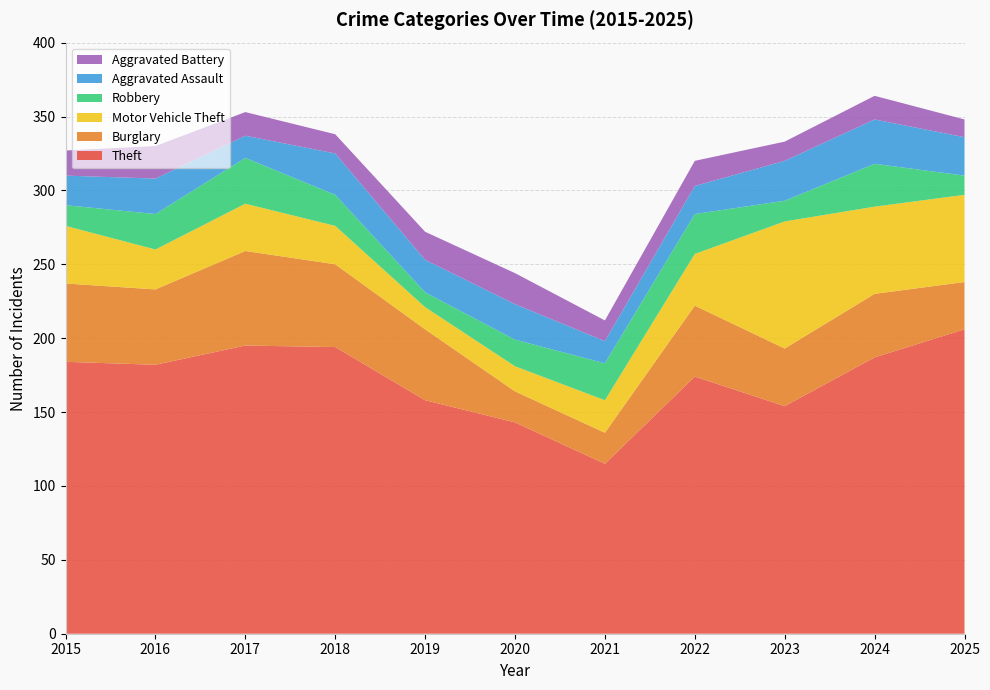

Reading right to left, what are all the values shown in this chart?

Theft: 2025=206	2024=187	2023=154	2022=174	2021=115	2020=143	2019=158	2018=194	2017=195	2016=182	2015=184
Burglary: 2025=32	2024=43	2023=39	2022=48	2021=21	2020=21	2019=48	2018=56	2017=64	2016=51	2015=53
Motor Vehicle Theft: 2025=59	2024=59	2023=86	2022=35	2021=22	2020=17	2019=15	2018=26	2017=32	2016=27	2015=39
Robbery: 2025=13	2024=29	2023=14	2022=27	2021=25	2020=18	2019=10	2018=21	2017=31	2016=24	2015=14
Aggravated Assault: 2025=26	2024=30	2023=27	2022=19	2021=15	2020=24	2019=22	2018=28	2017=15	2016=24	2015=20
Aggravated Battery: 2025=12	2024=16	2023=13	2022=17	2021=14	2020=21	2019=19	2018=13	2017=16	2016=22	2015=17